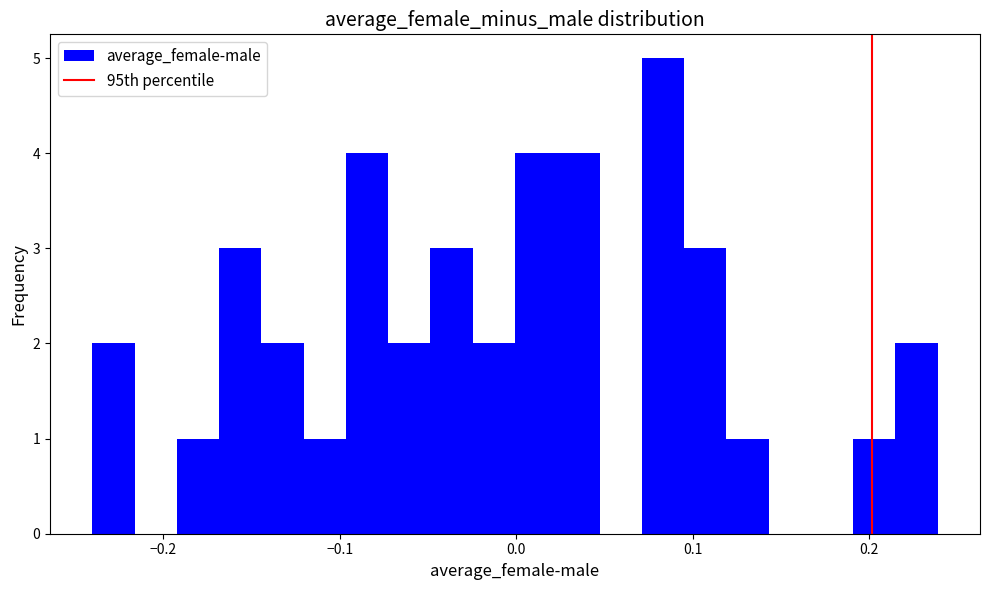

Read against the x-axis, roughly where is the centre of the tallest bar?

0.08